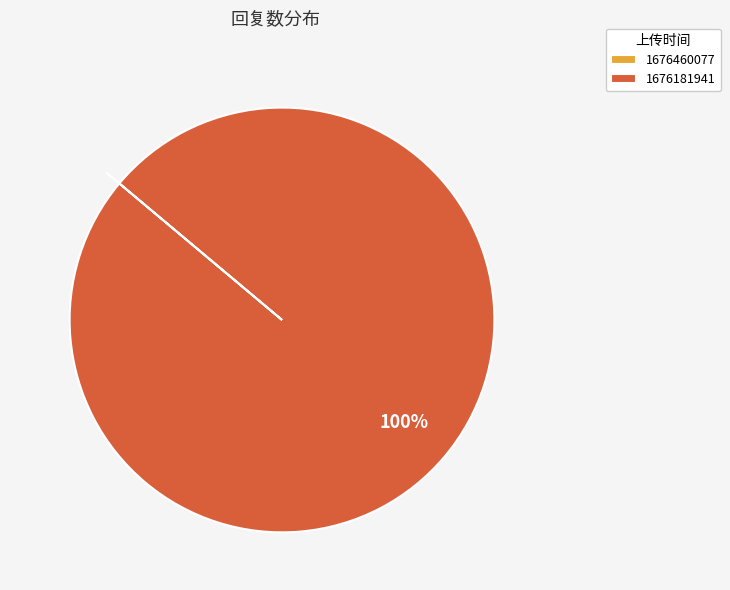

Which category has the biggest portion of the pie?

1676181941